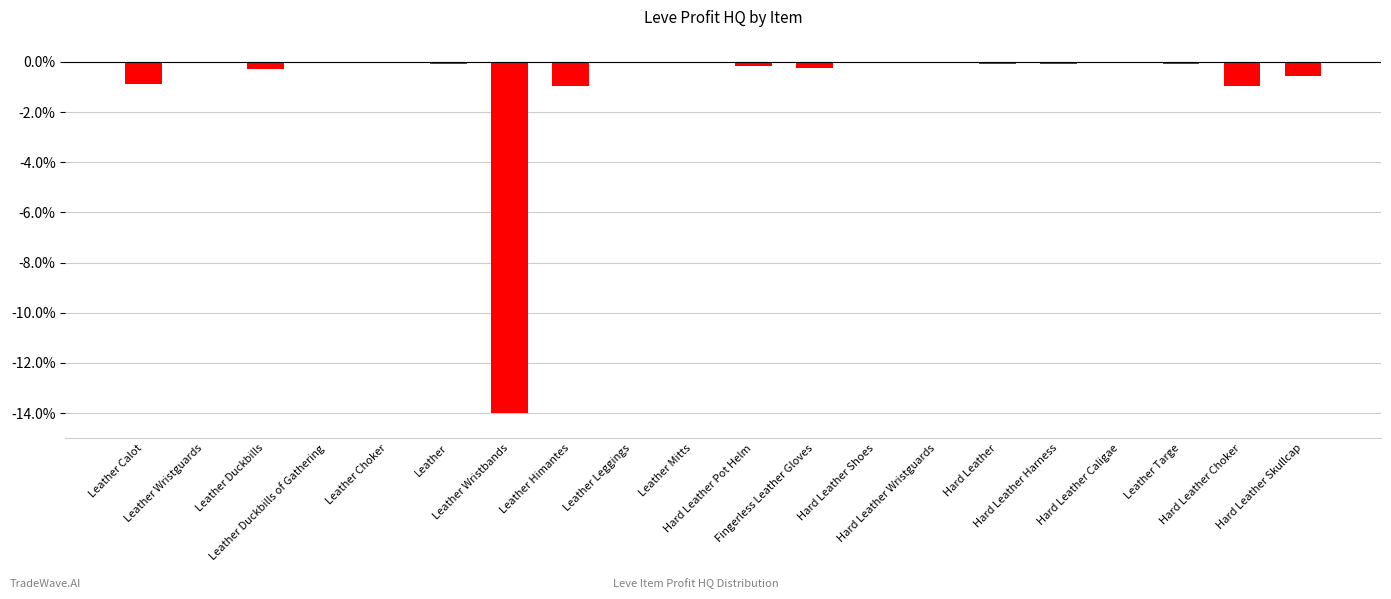

What is the sum of all values?

-18.3